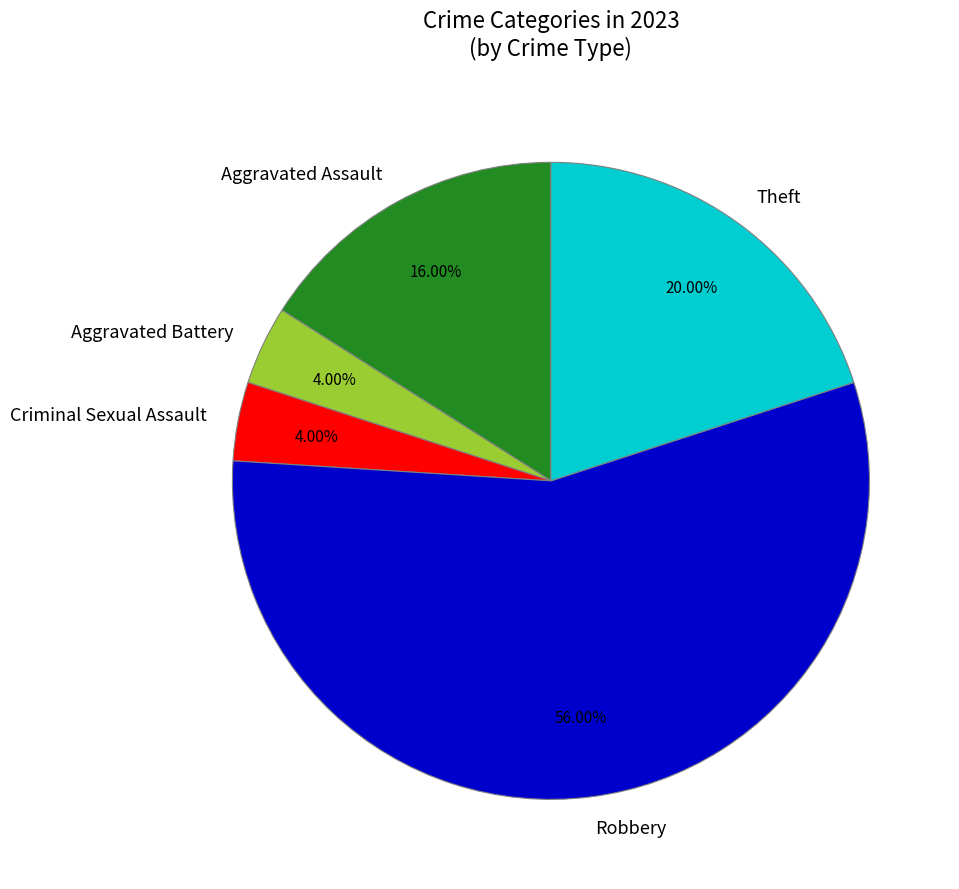

Which slice is the largest?

Robbery